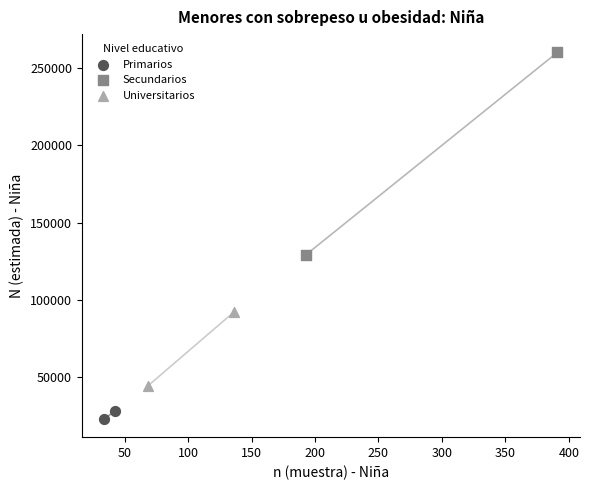

What are all the series names shown in the legend?

Primarios, Secundarios, Universitarios